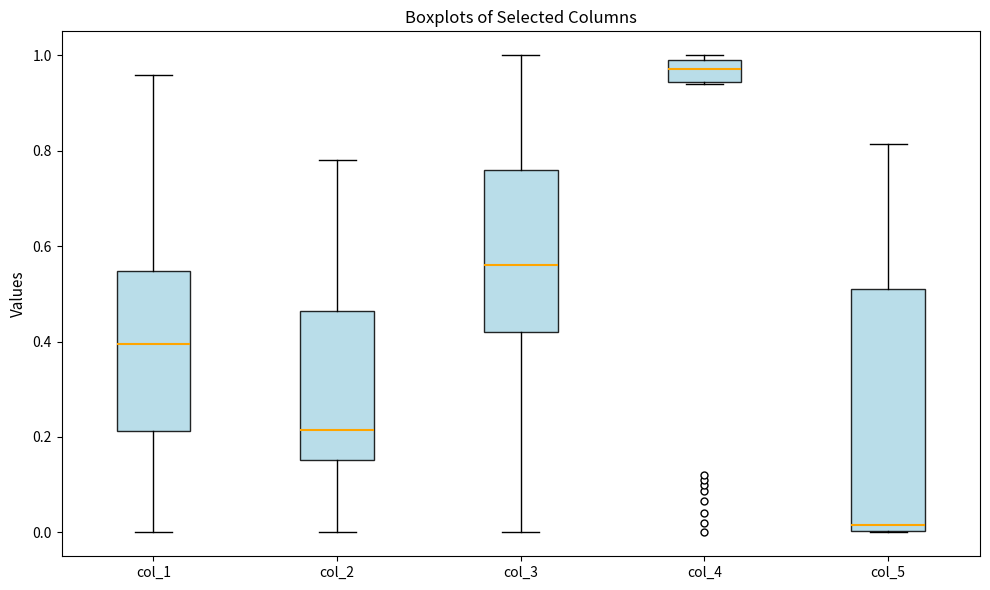

Reading left to right, transcribe this box plot: for each box, give where its median line is, the range the box spans, and where its two whiskers end, as read against the y-axis. The values are not printed on the chart, so give them approximately, as read against the axis.

col_1: median 0.40, box 0.22 to 0.54, whiskers 0.00 to 0.96
col_2: median 0.22, box 0.16 to 0.46, whiskers 0.00 to 0.78
col_3: median 0.56, box 0.42 to 0.76, whiskers 0.00 to 1.00
col_4: median 0.98 (inside the box), box 0.94 to 0.98, whiskers 0.94 to 1.00
col_5: median 0.02, box 0.00 to 0.50, whiskers 0.00 to 0.82